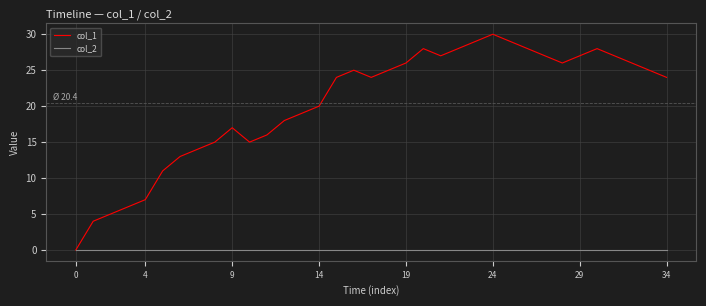

Which series has the largest total across all categories?

col_1